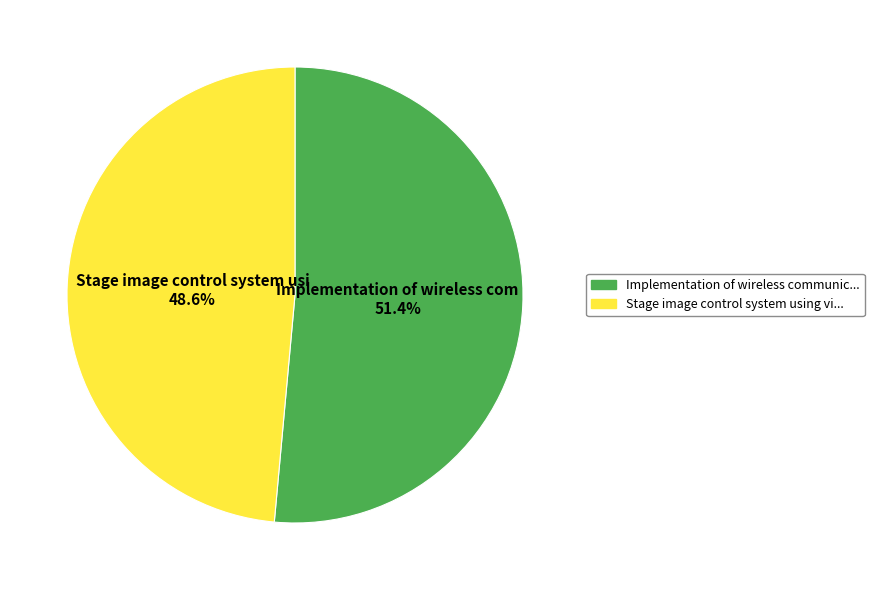

Does any single category account for the majority?

Yes